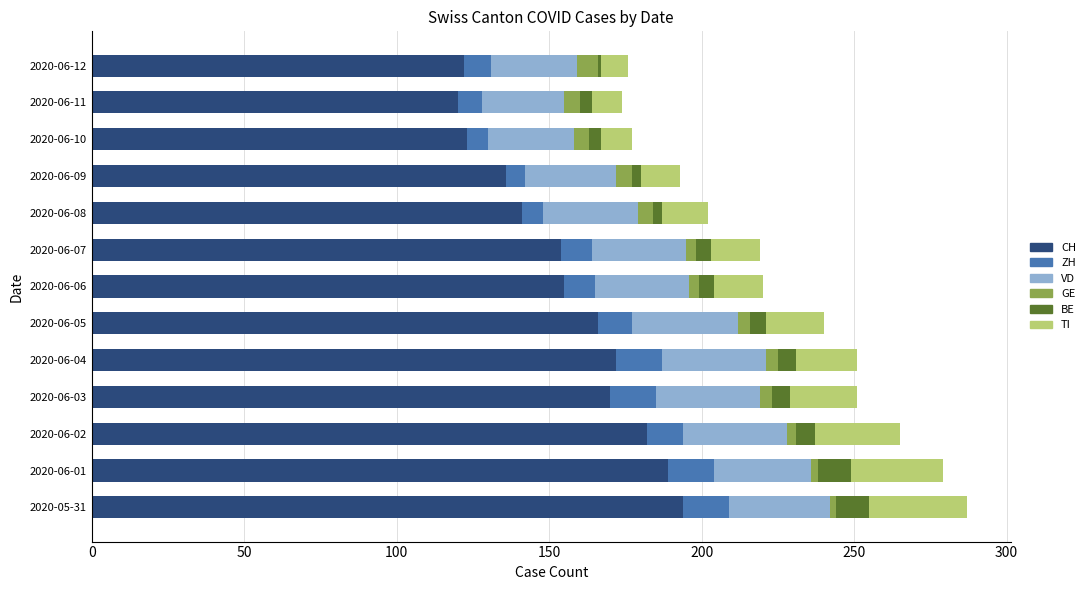

What is the minimum value for CH?

120